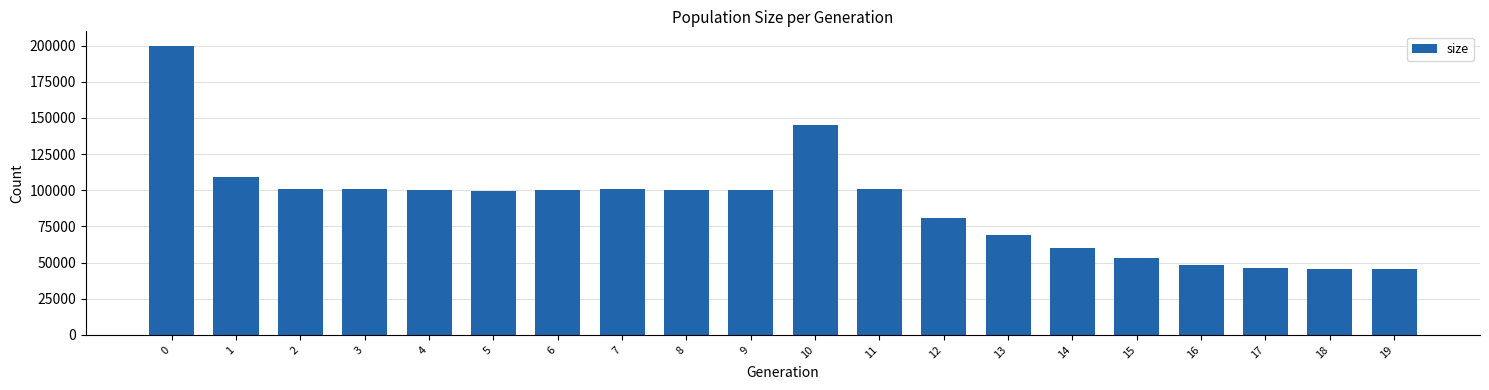

What is the difference between the values at 18 and 14?

14327